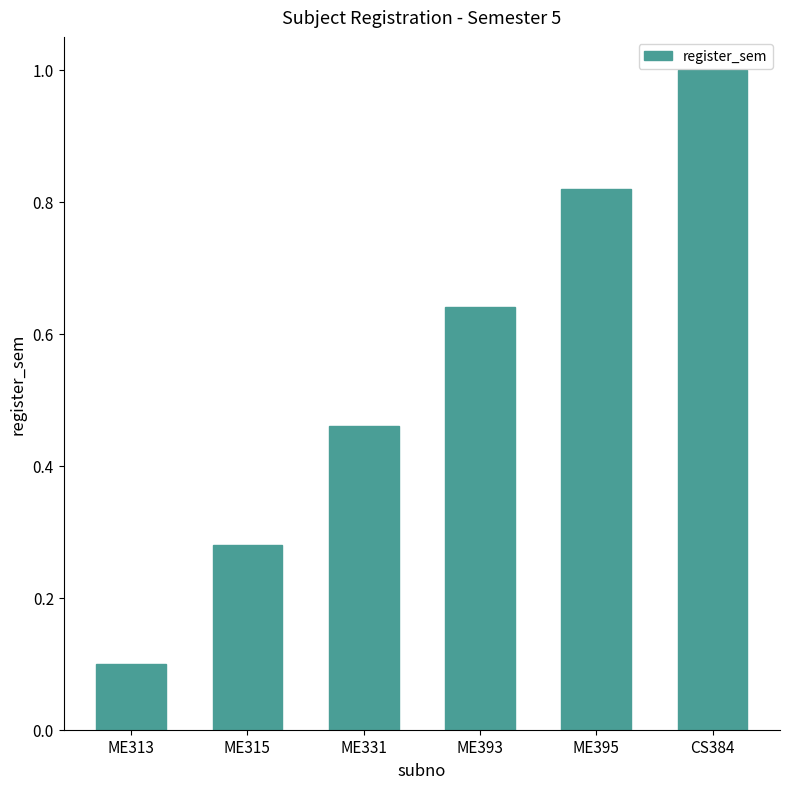

What position from the right is ME331?

4